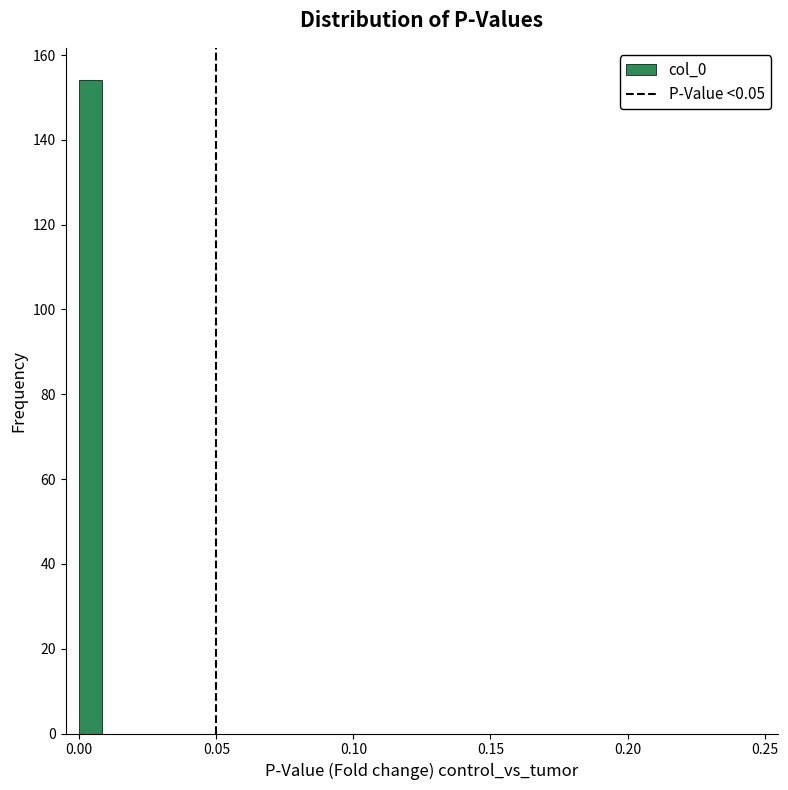

Around what value on the x-axis is the tallest bar? Give the approximate position of its centre, as read against the axis.

0.005